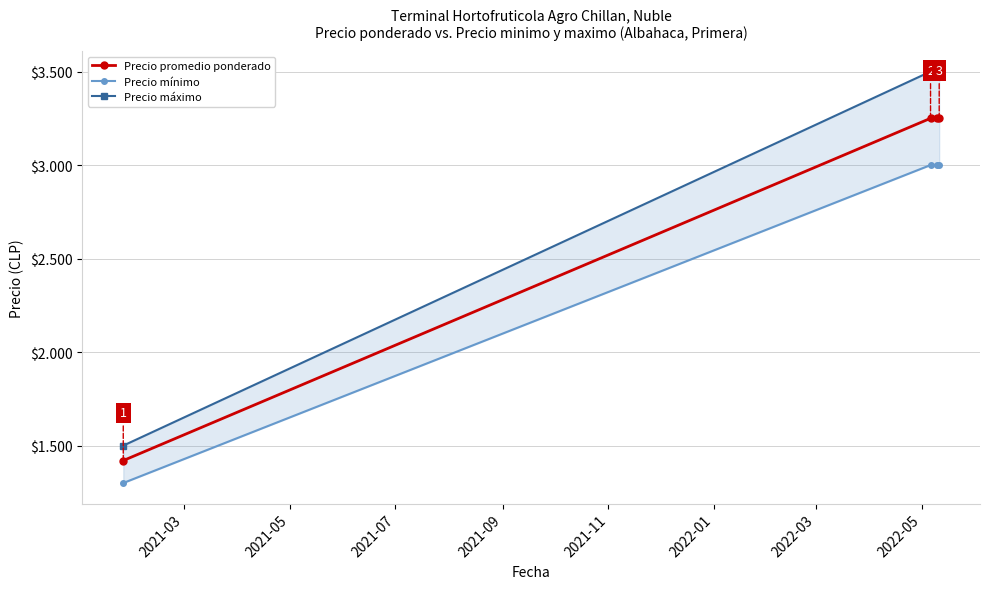

What are all the series names shown in the legend?

Precio promedio ponderado, Precio mínimo, Precio máximo